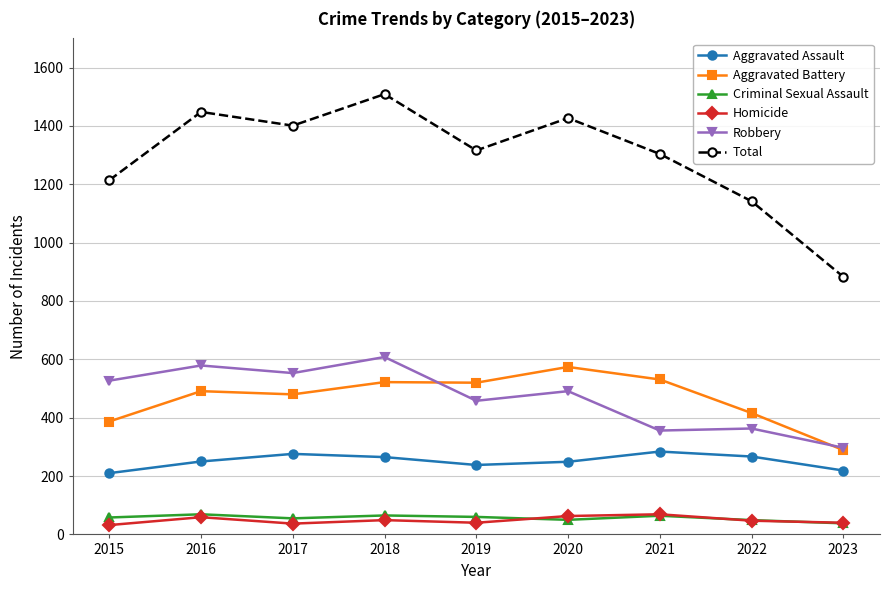

Is this an area chart (filled region under the line)?

No